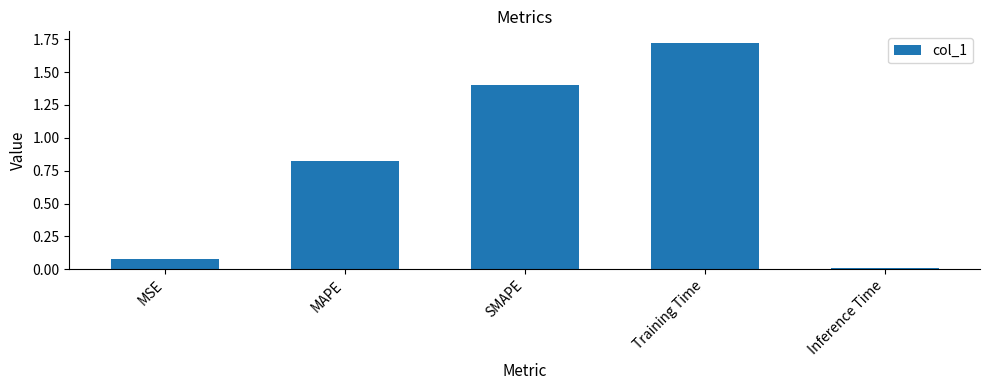

Does the chart contain stacked bars?

No